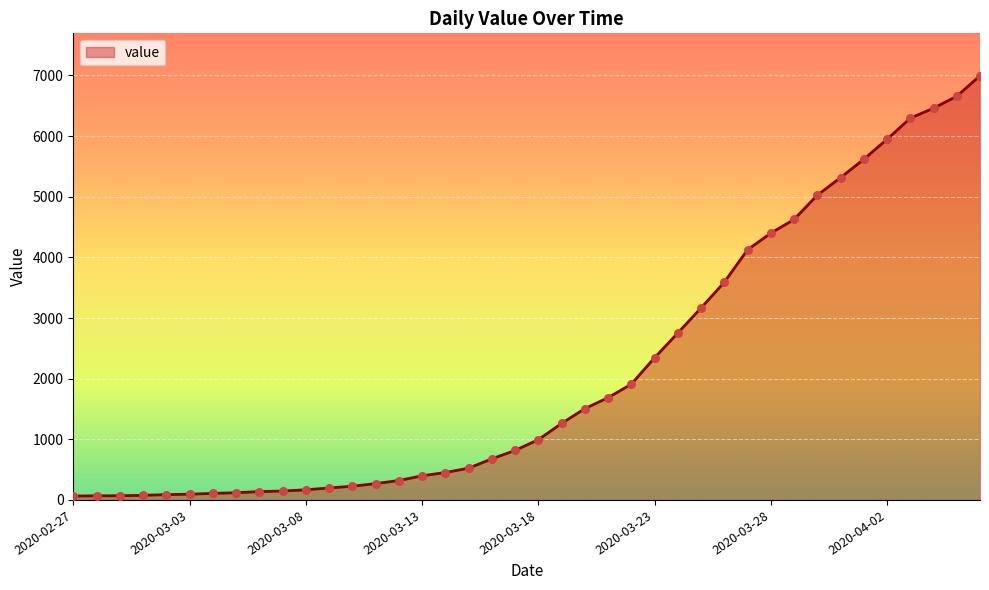

What is the difference between the maximum and minimum values?

6931